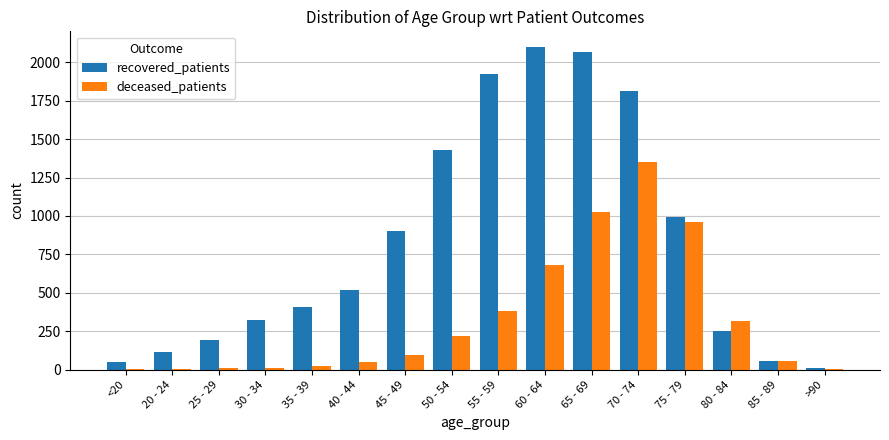

How many groups of bars are there?

16